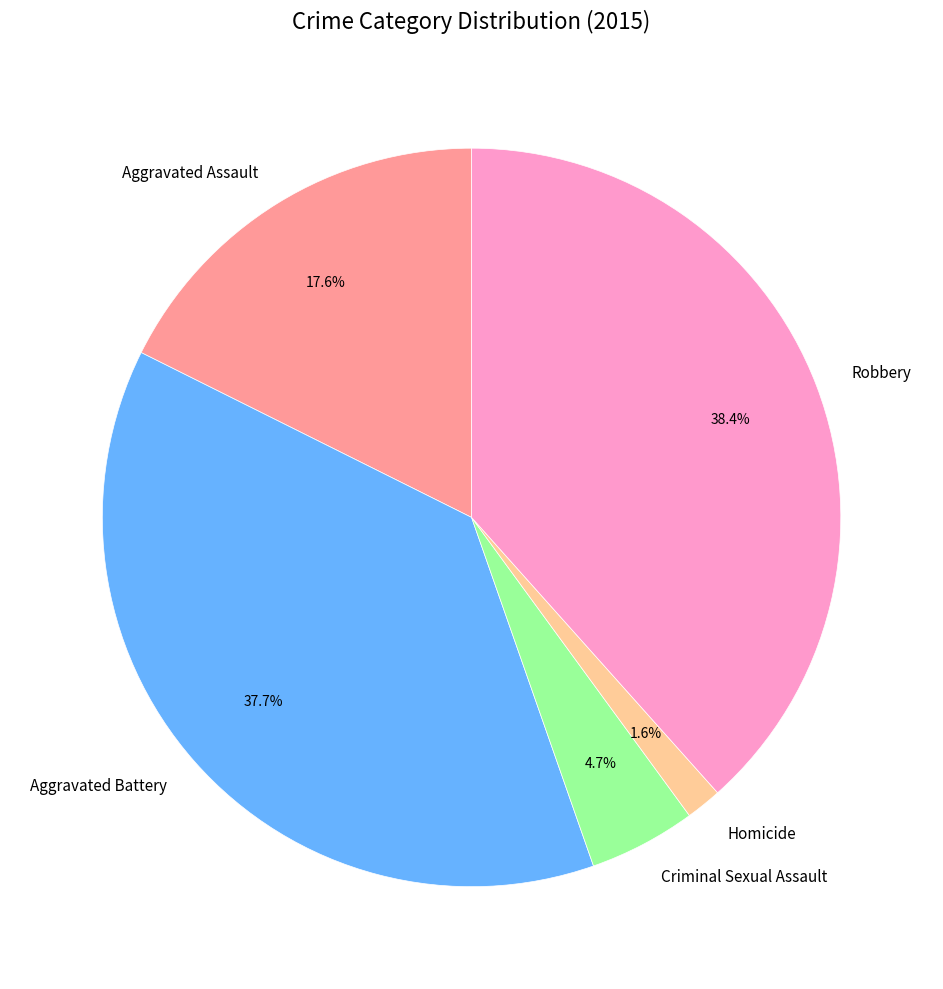

To the nearest percent, what is the combined percentage of Aggravated Assault and Criminal Sexual Assault?

22%